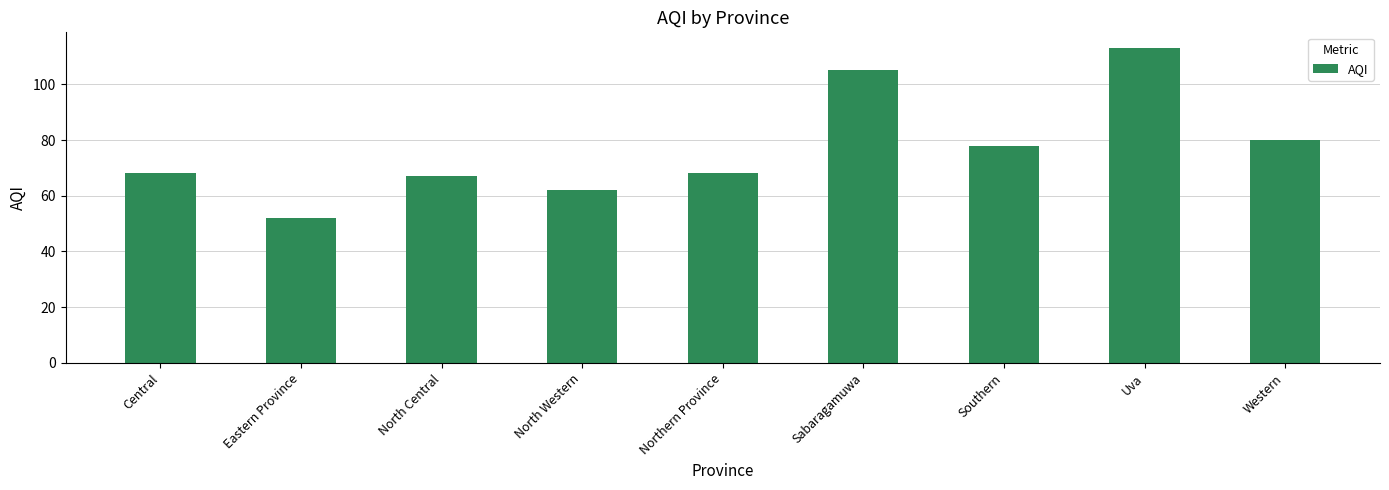

What is the difference between the maximum and minimum values?

61